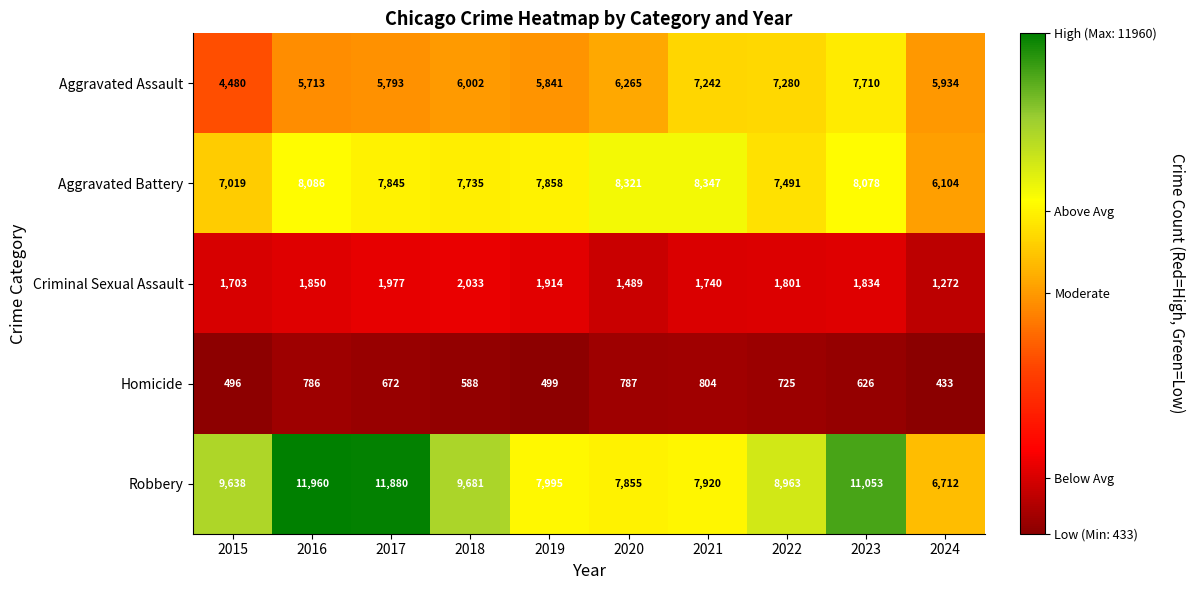

At 2015, list the series in order from largest to smallest.

Robbery, Aggravated Battery, Aggravated Assault, Criminal Sexual Assault, Homicide